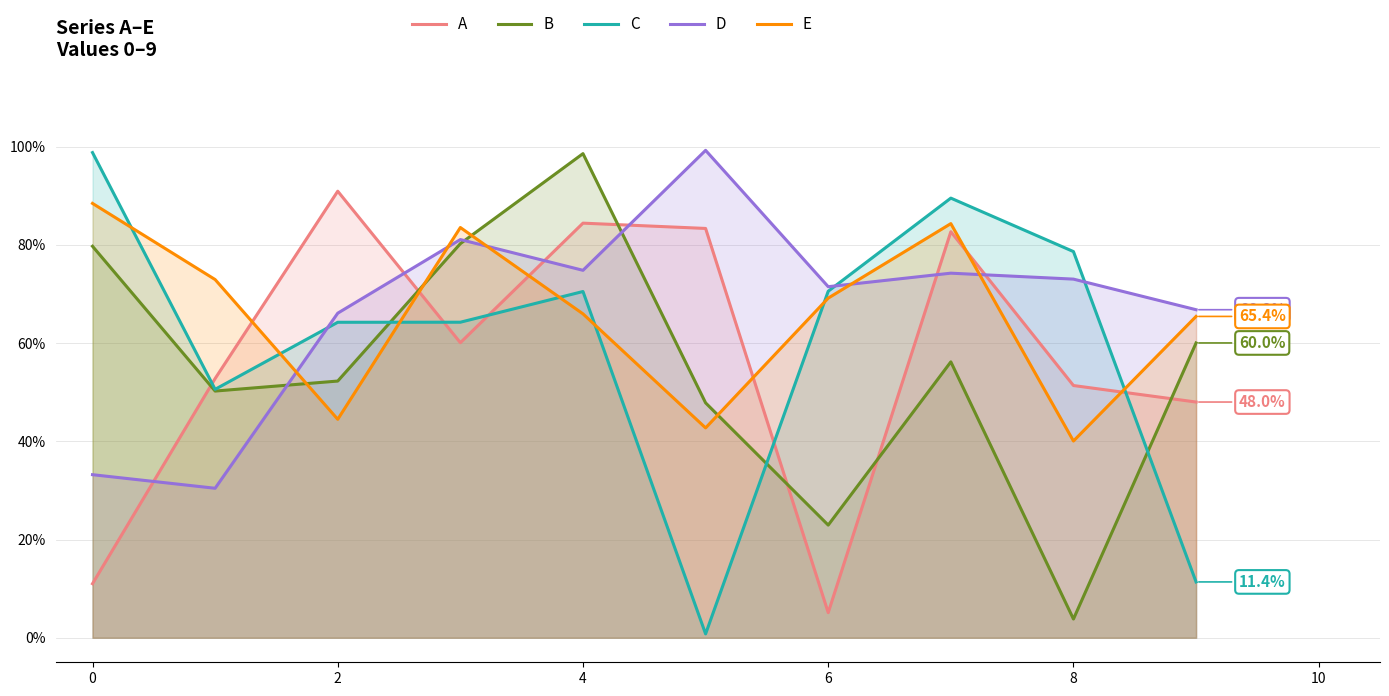

What is the sum of all D values?

6.7